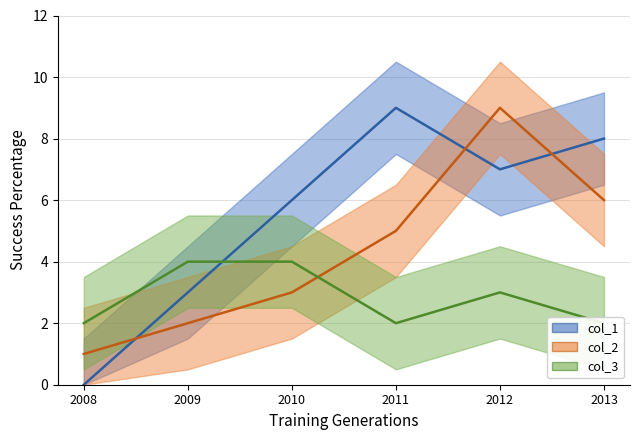

What is the spread (max minus min) of values at 2012?

6